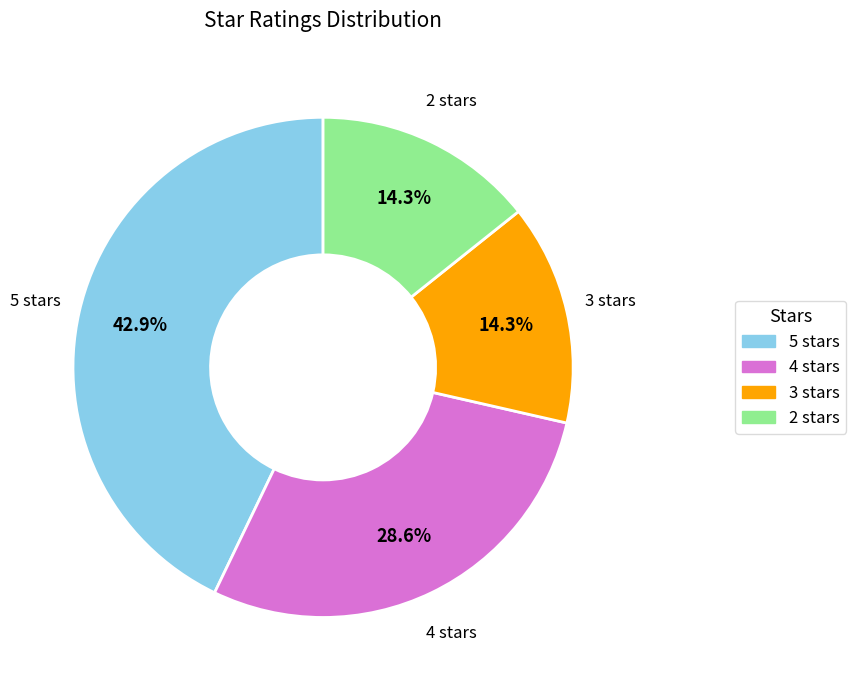

Count the number of slices in the pie.

4